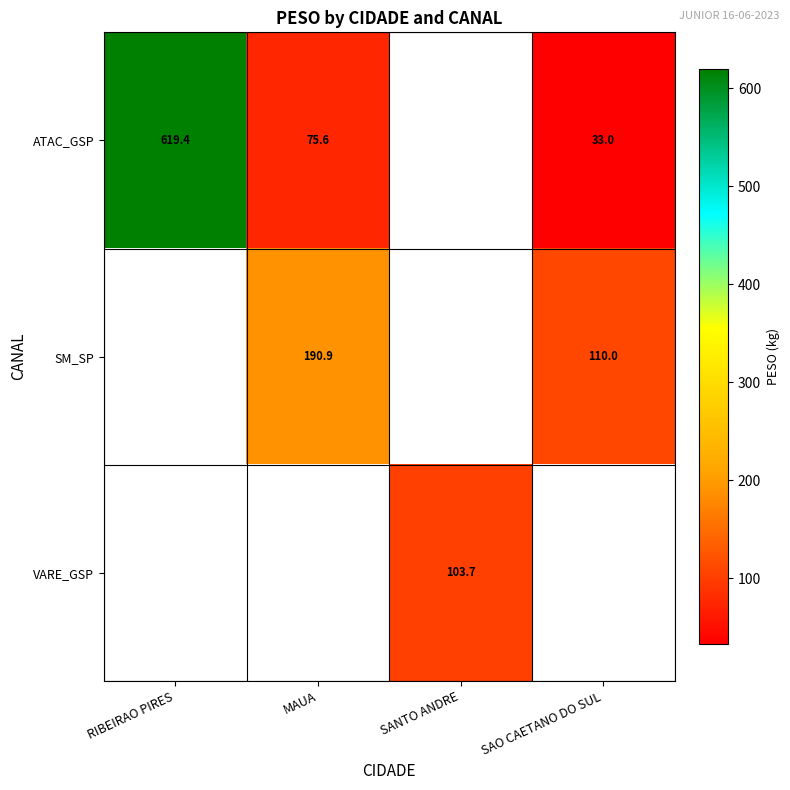

Is the value of VARE_GSP at SANTO ANDRE greater than the value of ATAC_GSP at RIBEIRAO PIRES?

No